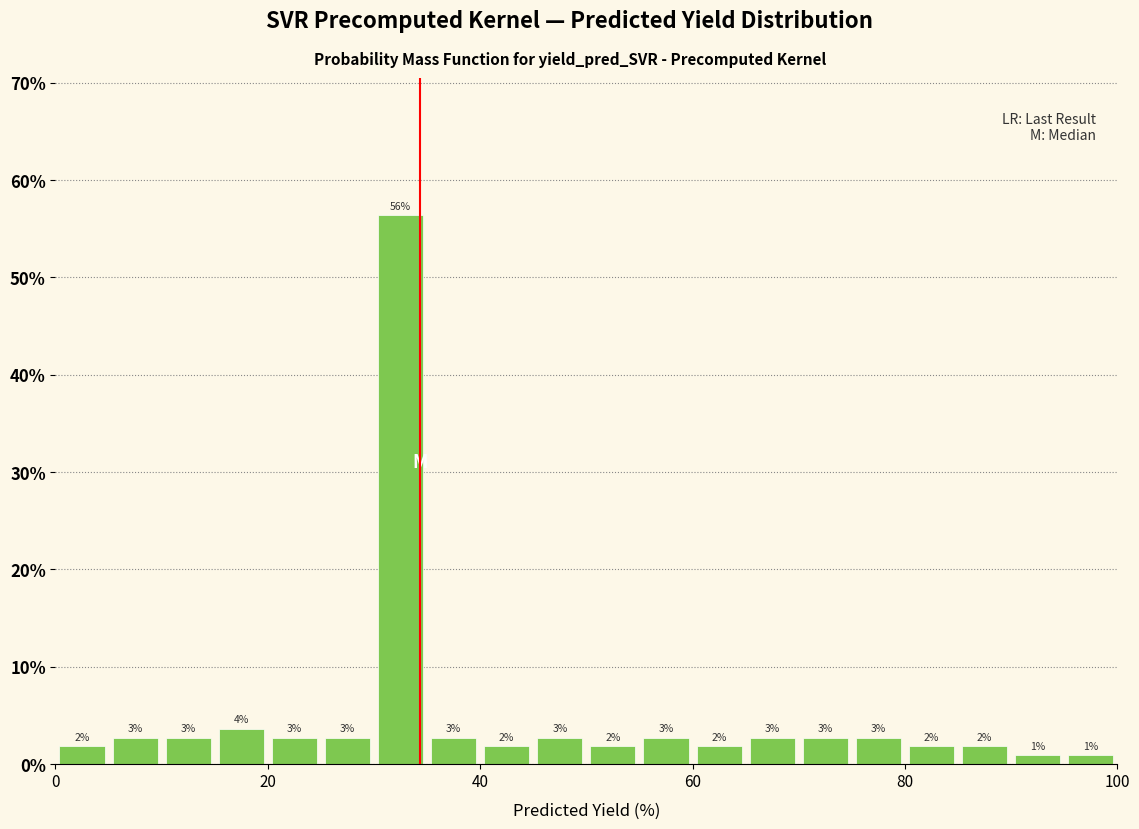

Around what value on the x-axis is the tallest bar? Give the approximate position of its centre, as read against the axis.

32